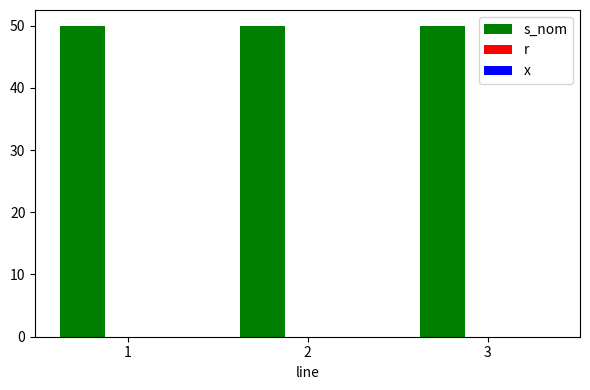

List the labels in order of r value, smallest first.

1, 2, 3